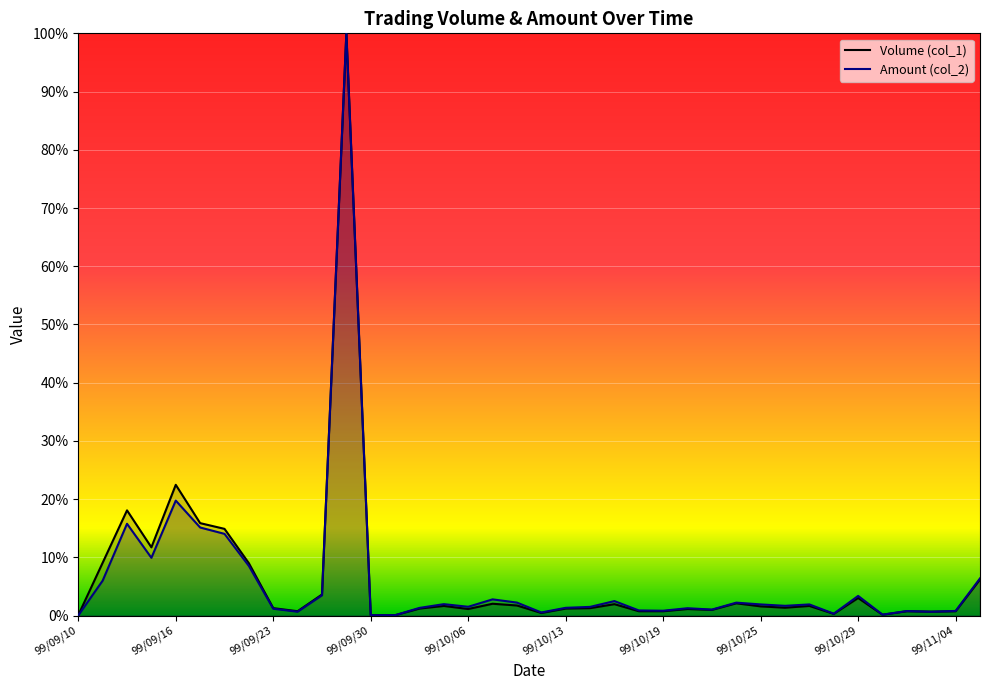

Rank the series at 21 from highest to lowest value.

Amount (col_2), Volume (col_1)